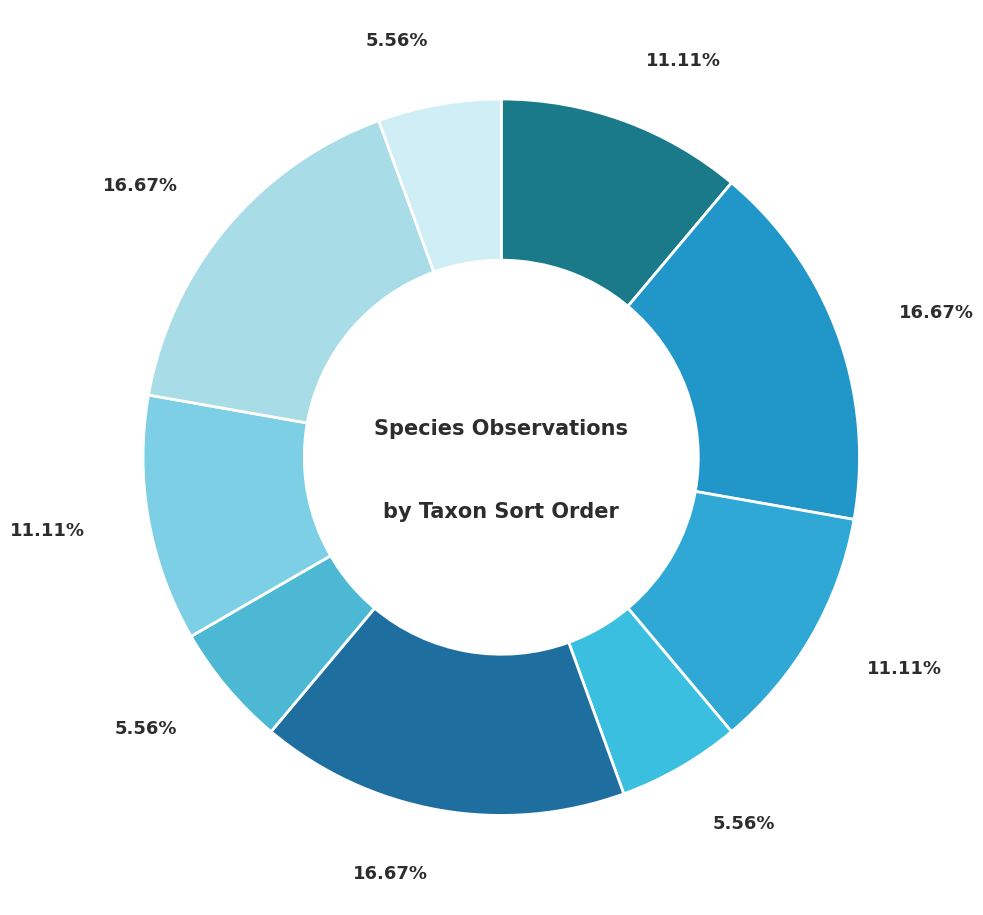

To the nearest percent, what is the average slice percentage?

11%